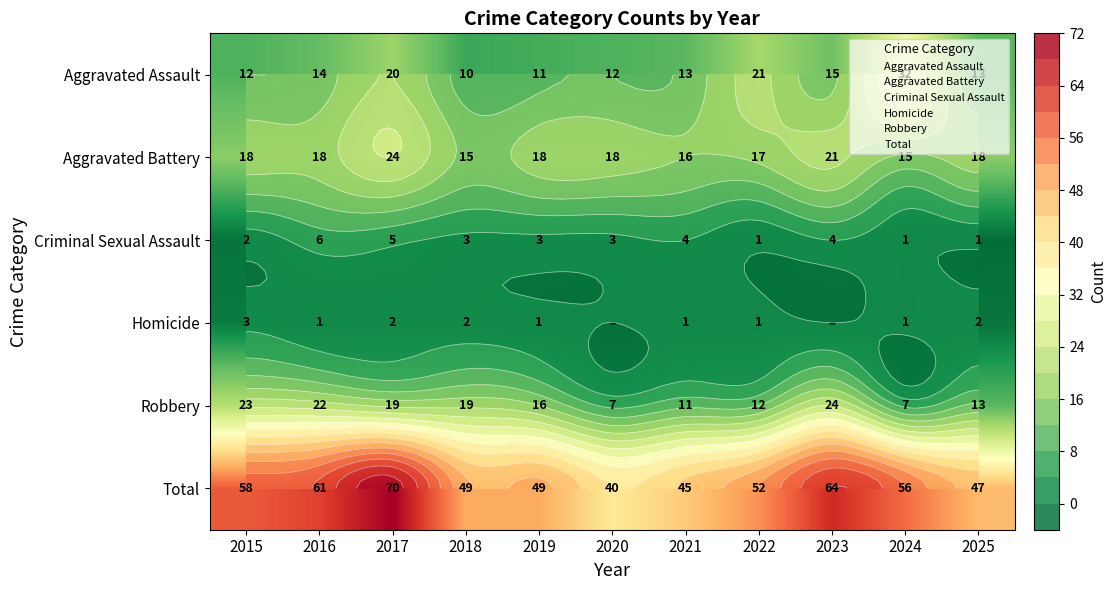

Which series has the largest total across all categories?

Total